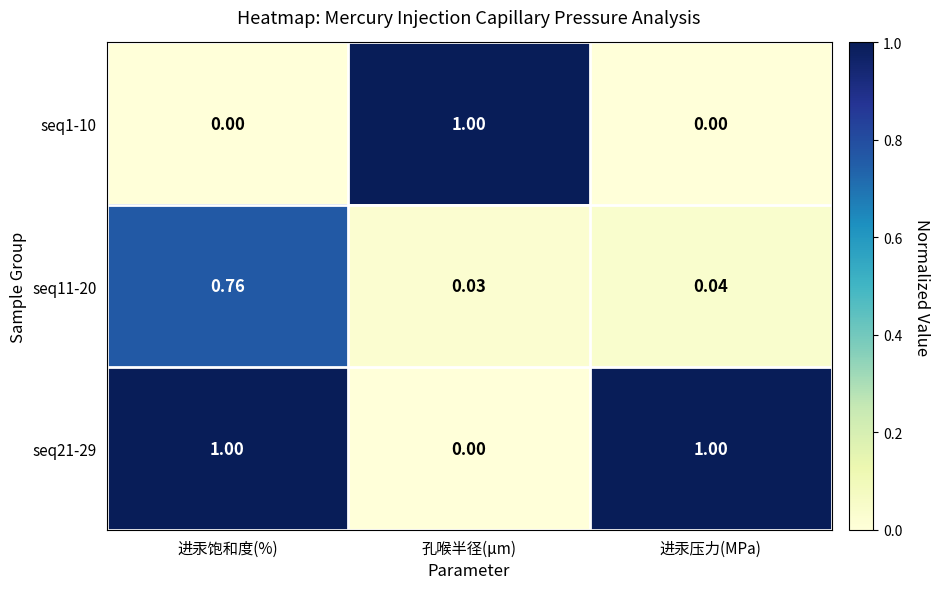

How many categories are shown in the chart?

3